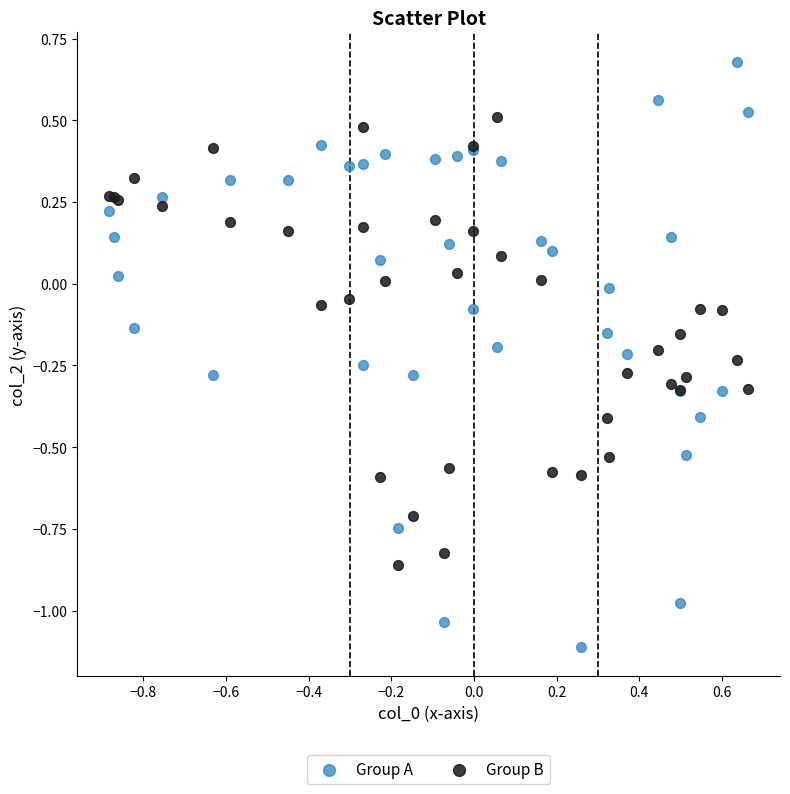

What are all the series names shown in the legend?

Group A, Group B